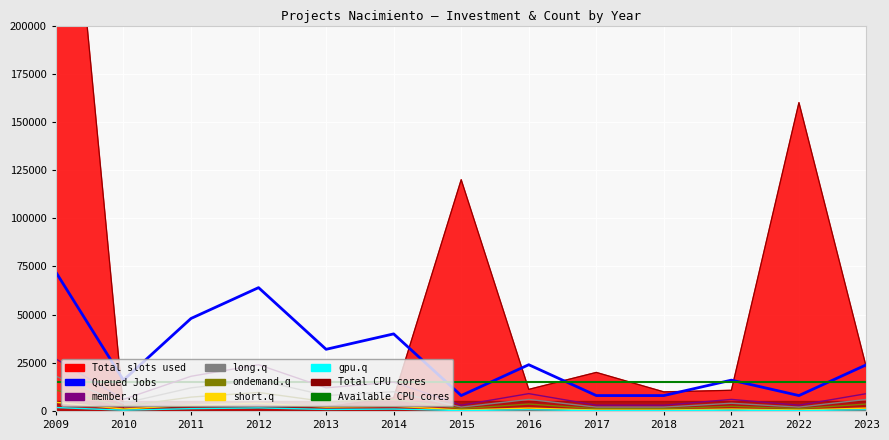

What is the maximum value for Queued Jobs (Count)?

72000